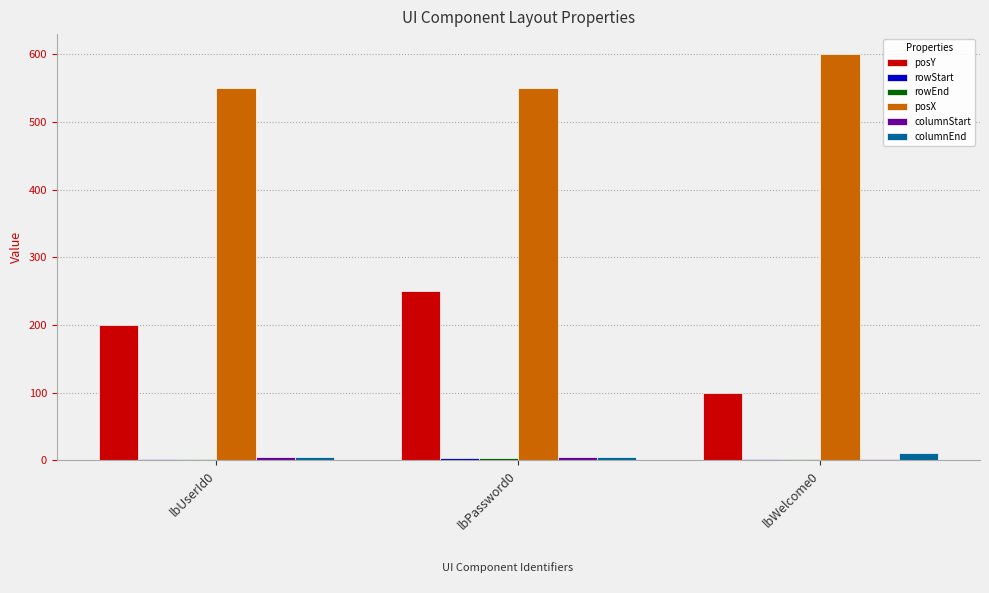

At which category is the sum across all series the highest?

lbPassword0